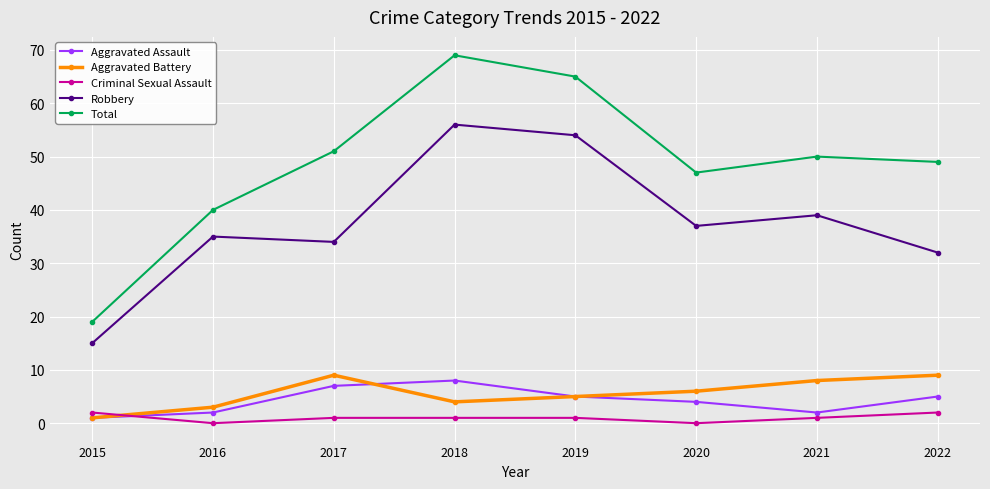

The Aggravated Assault series shows 2 at 2021. True or false?

True